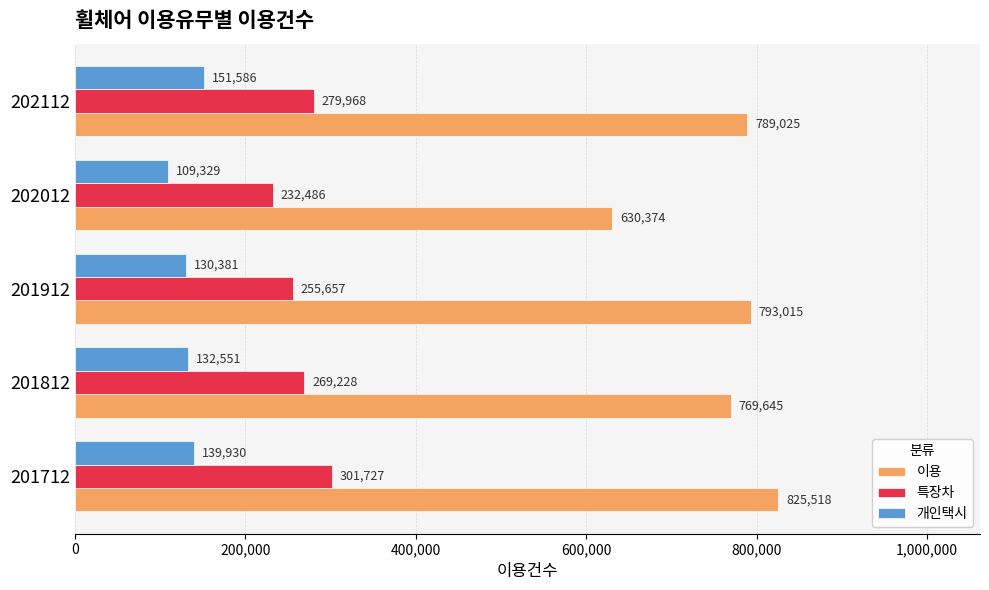

Which series has the widest spread of values?

이용